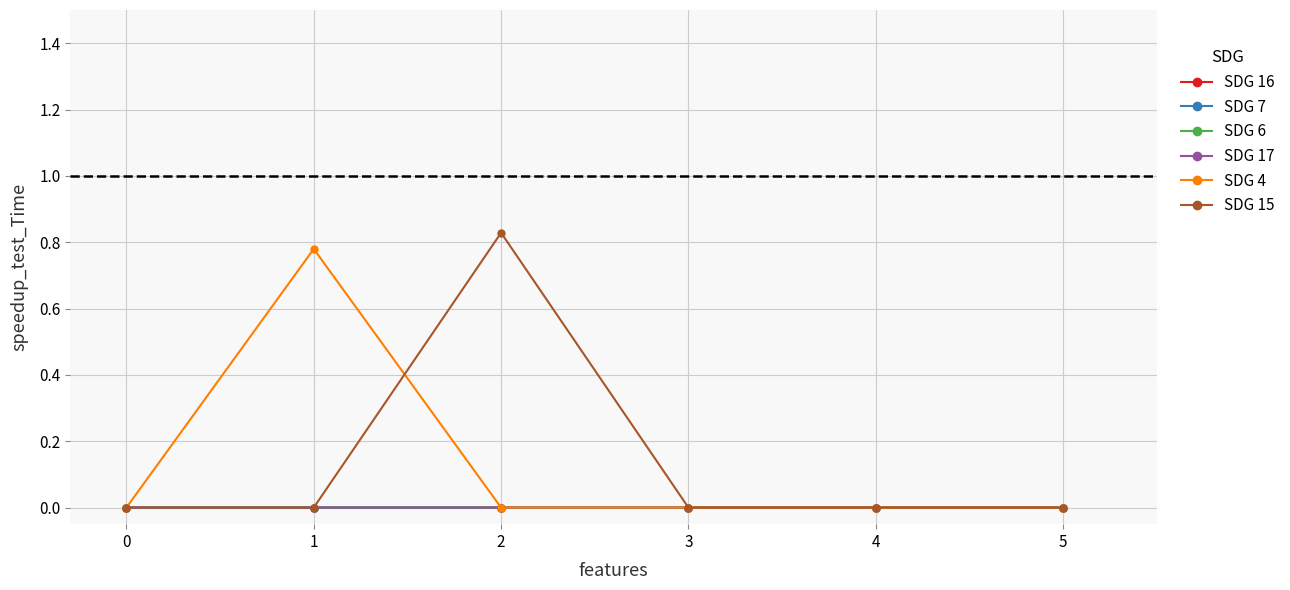

Count the number of data series in this chart.

6